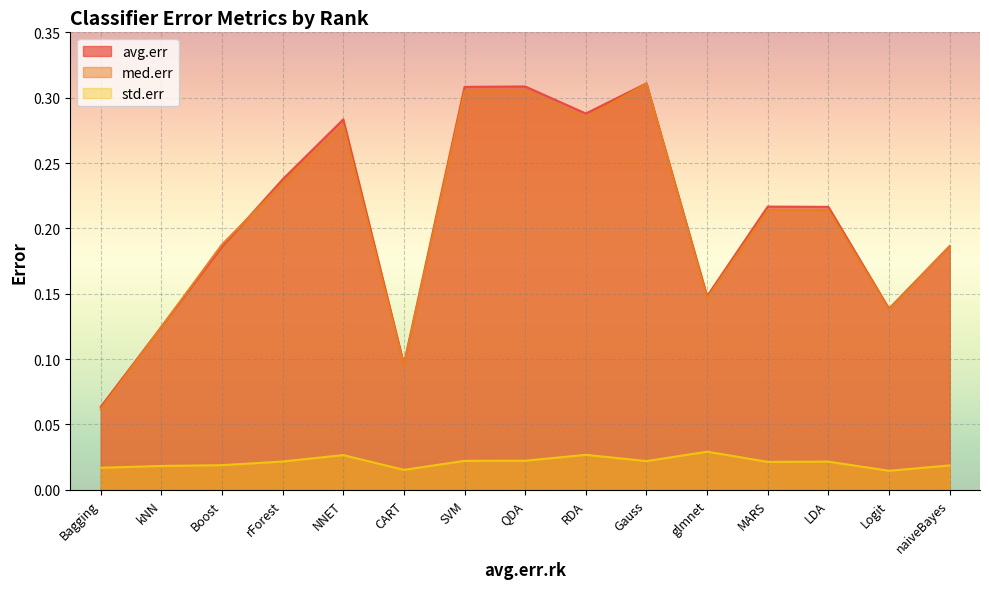

Between rForest and CART, which series saw the biggest shift?

avg.err